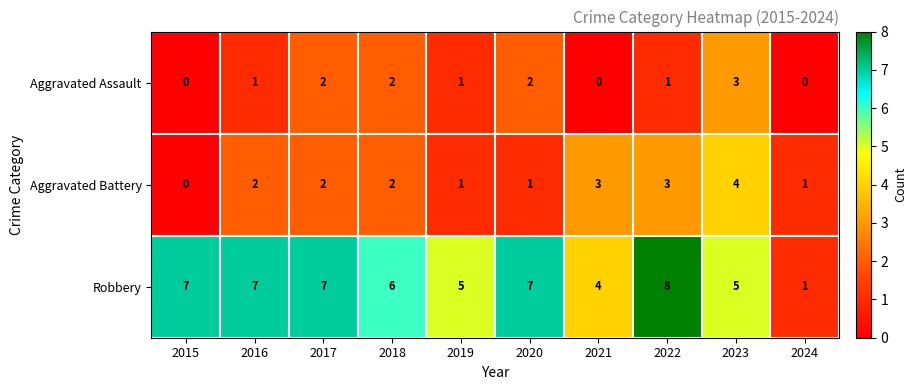

Which series has the largest range (max minus min)?

Robbery